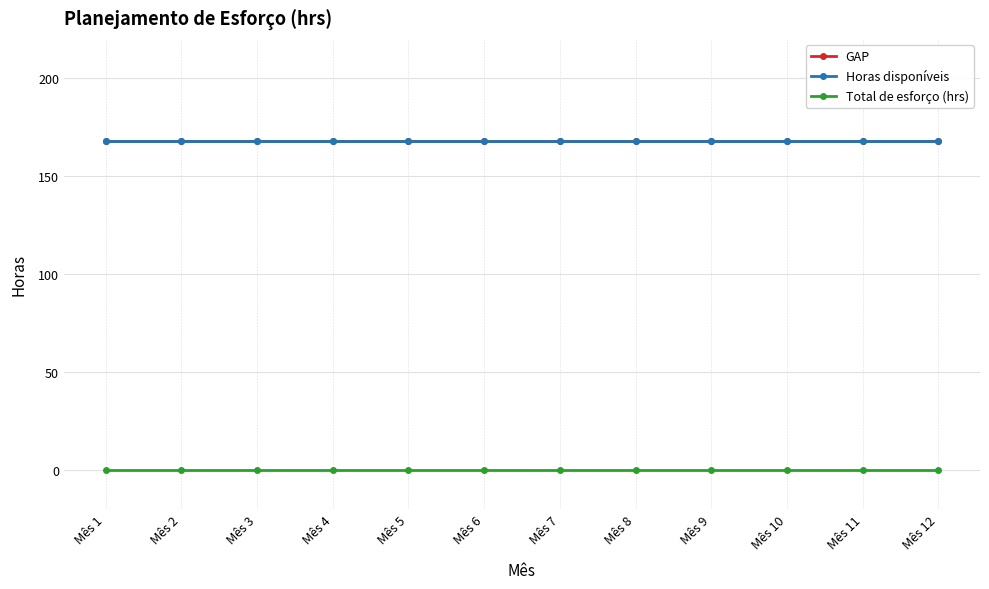

Does the chart have visible grid lines?

Yes